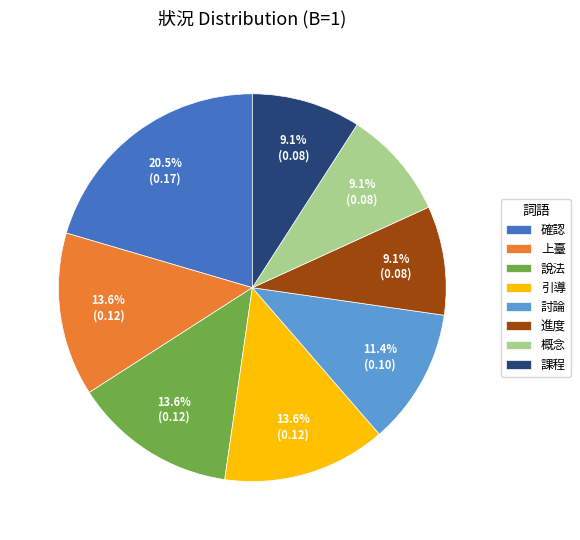

Combined, do 概念 and 引導 account for over 50%?

No